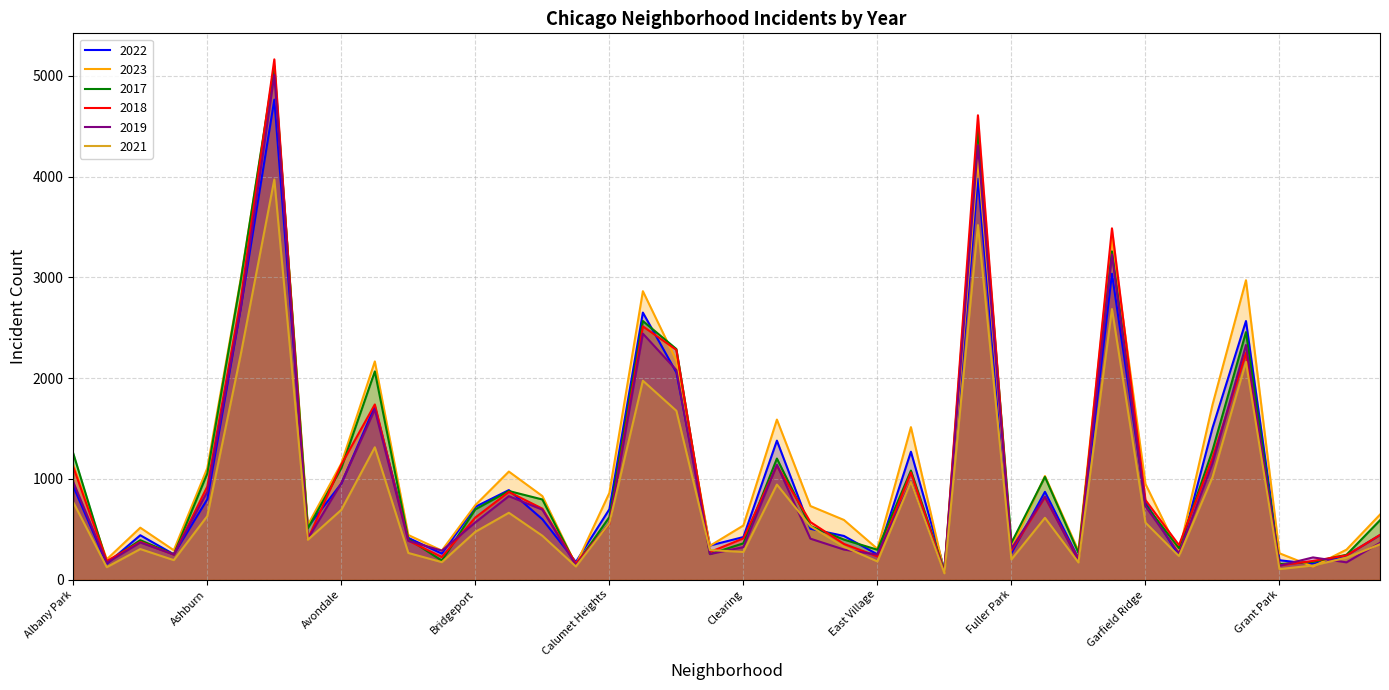

Which series has the largest range (max minus min)?

2018